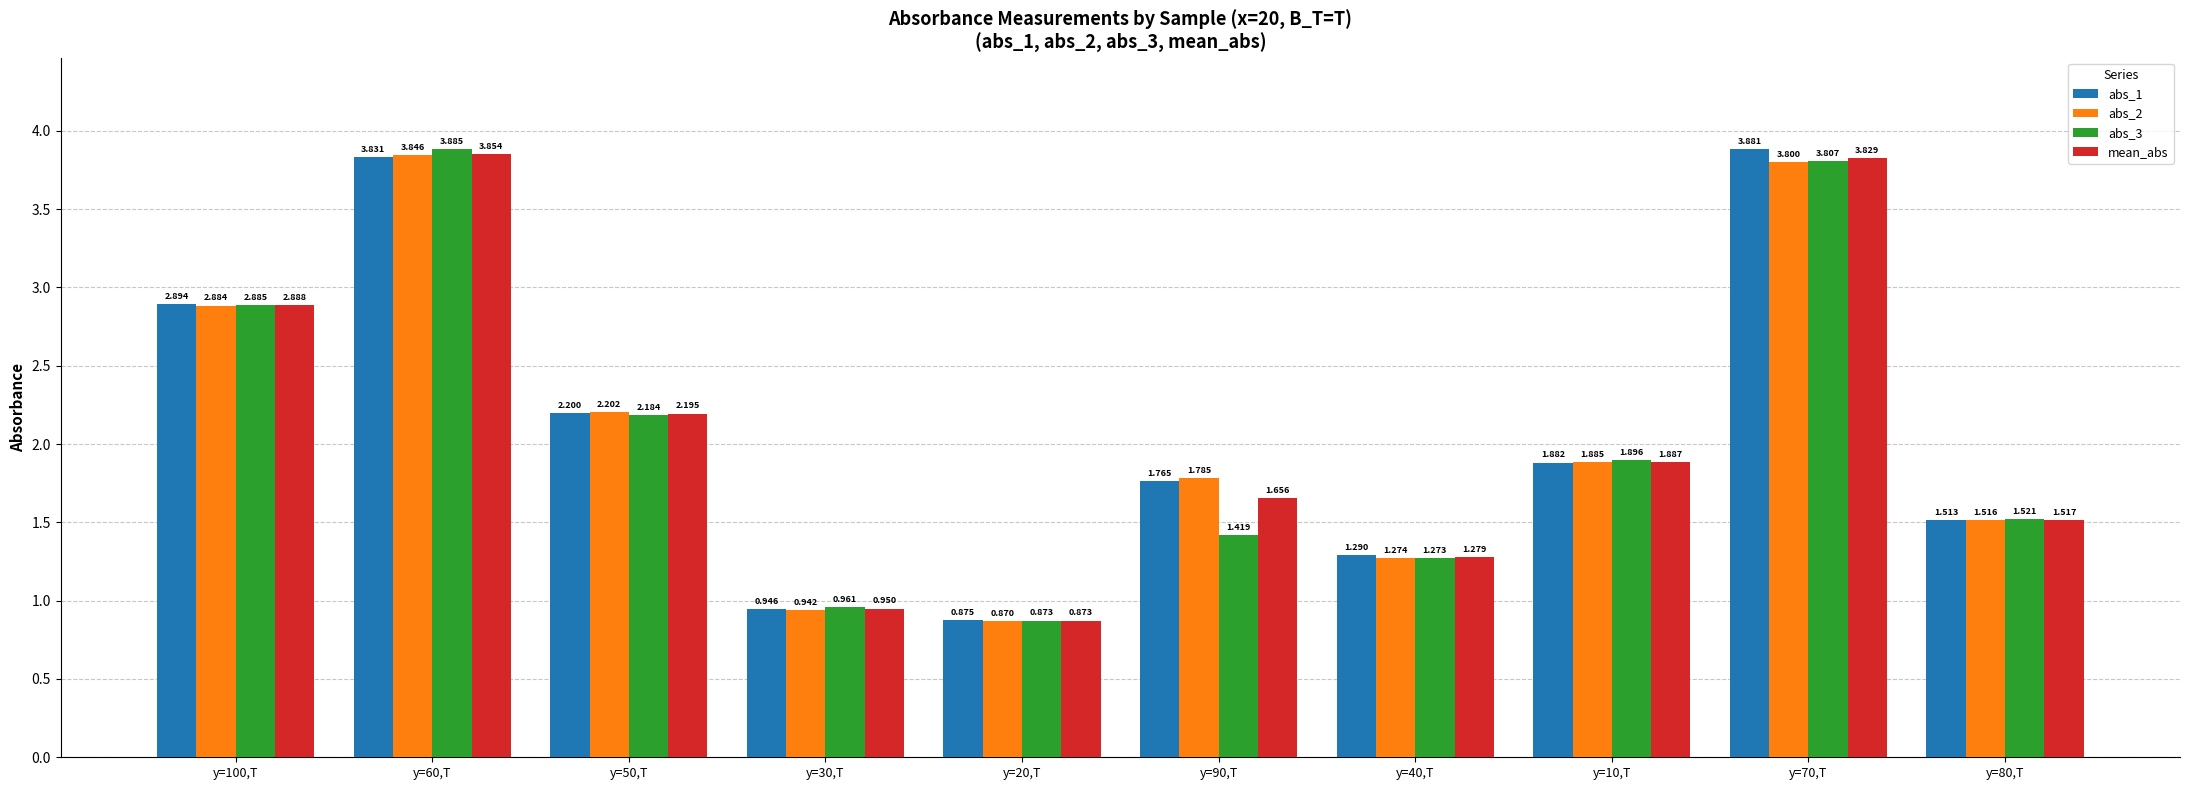

How many values in the abs_1 series exceed 1?

8